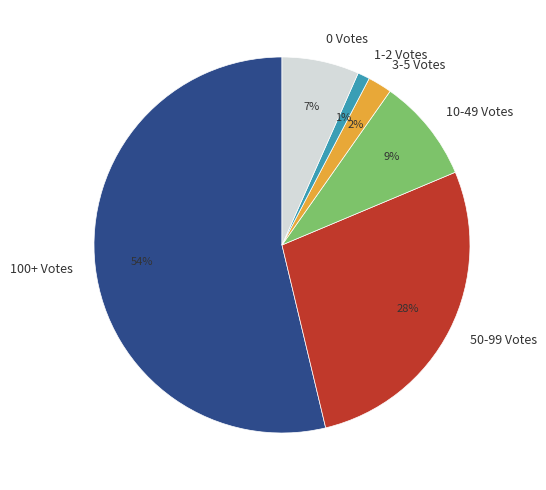

Do 3-5 Votes and 10-49 Votes together represent more than half of the pie?

No